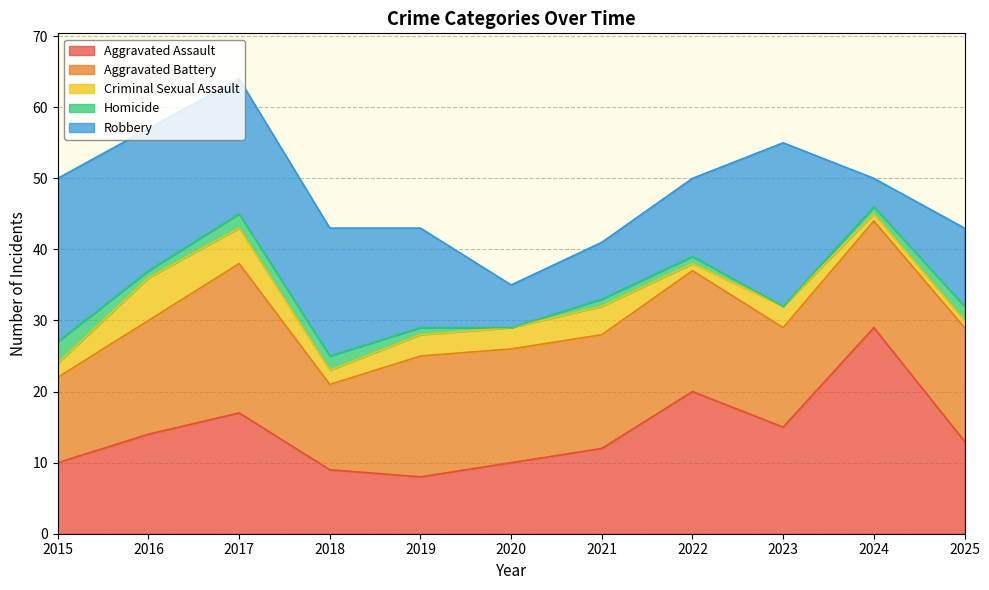

Between 2020 and 2019, which is larger?

2020